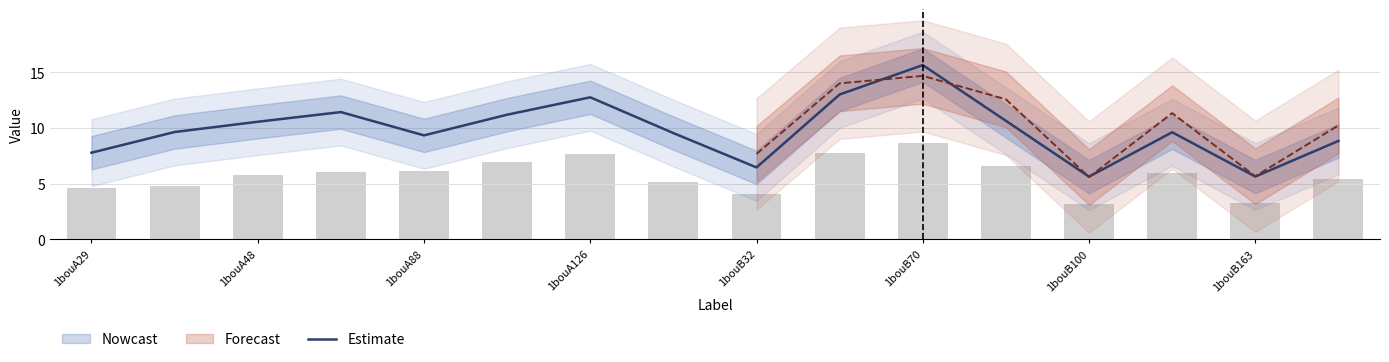

Is it true that Estimate equals 12.8 at 1bouA126?

True